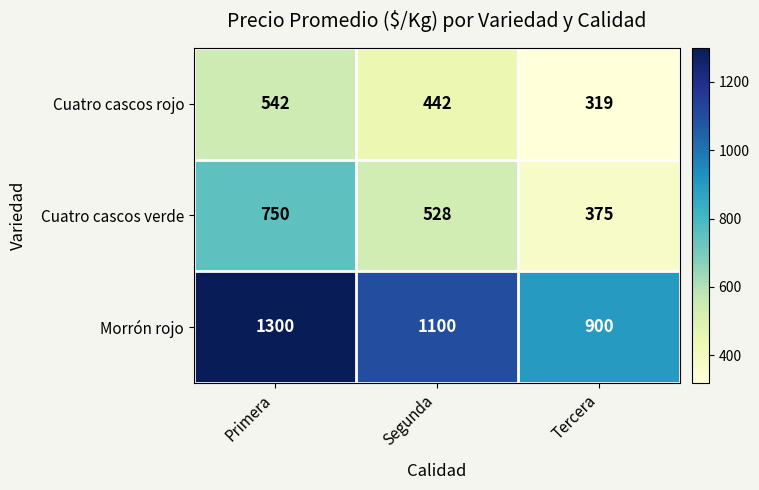

Rank the series at Segunda from highest to lowest value.

Morrón rojo, Cuatro cascos verde, Cuatro cascos rojo